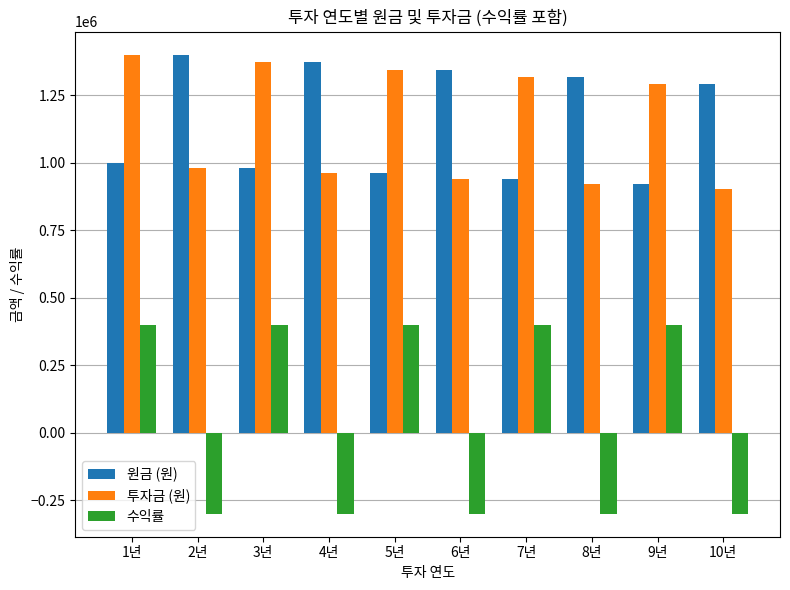

What is the difference between the highest and lowest values at 7년?

917668.8